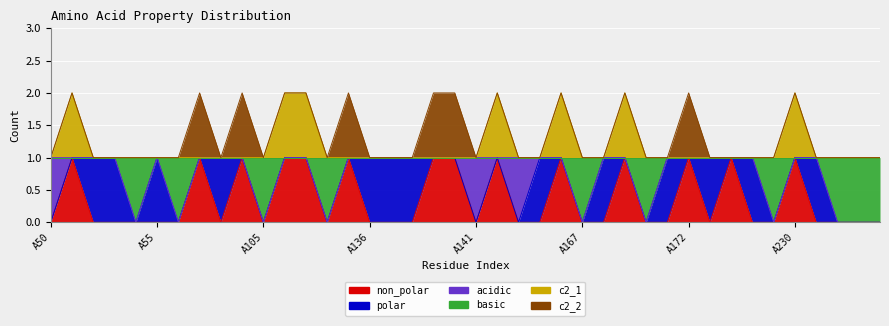

Rank the series at A55 from lowest to highest value.

non_polar, basic, c2_1